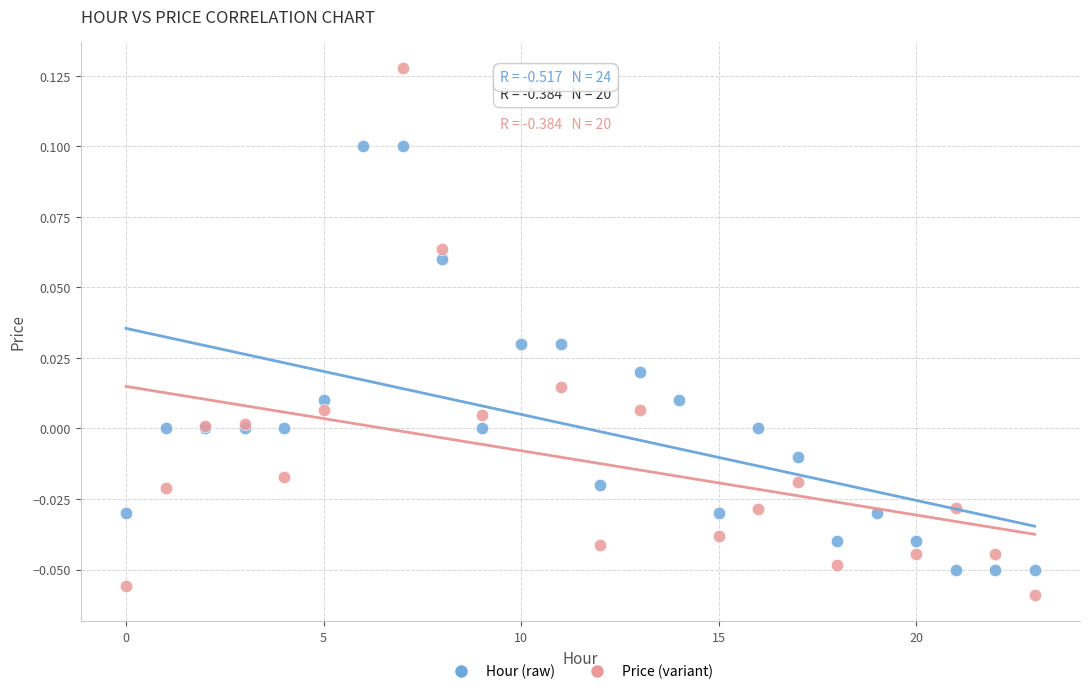

Which series has the widest spread of Y values?

Price (variant)